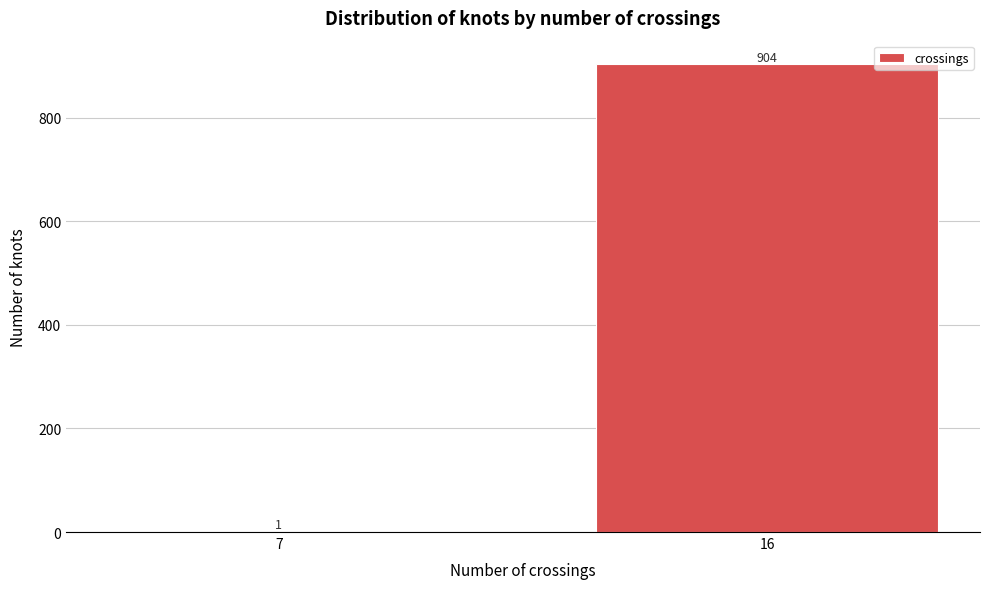

Reading left to right, list all the values displayed in this chart.

7=1	16=904